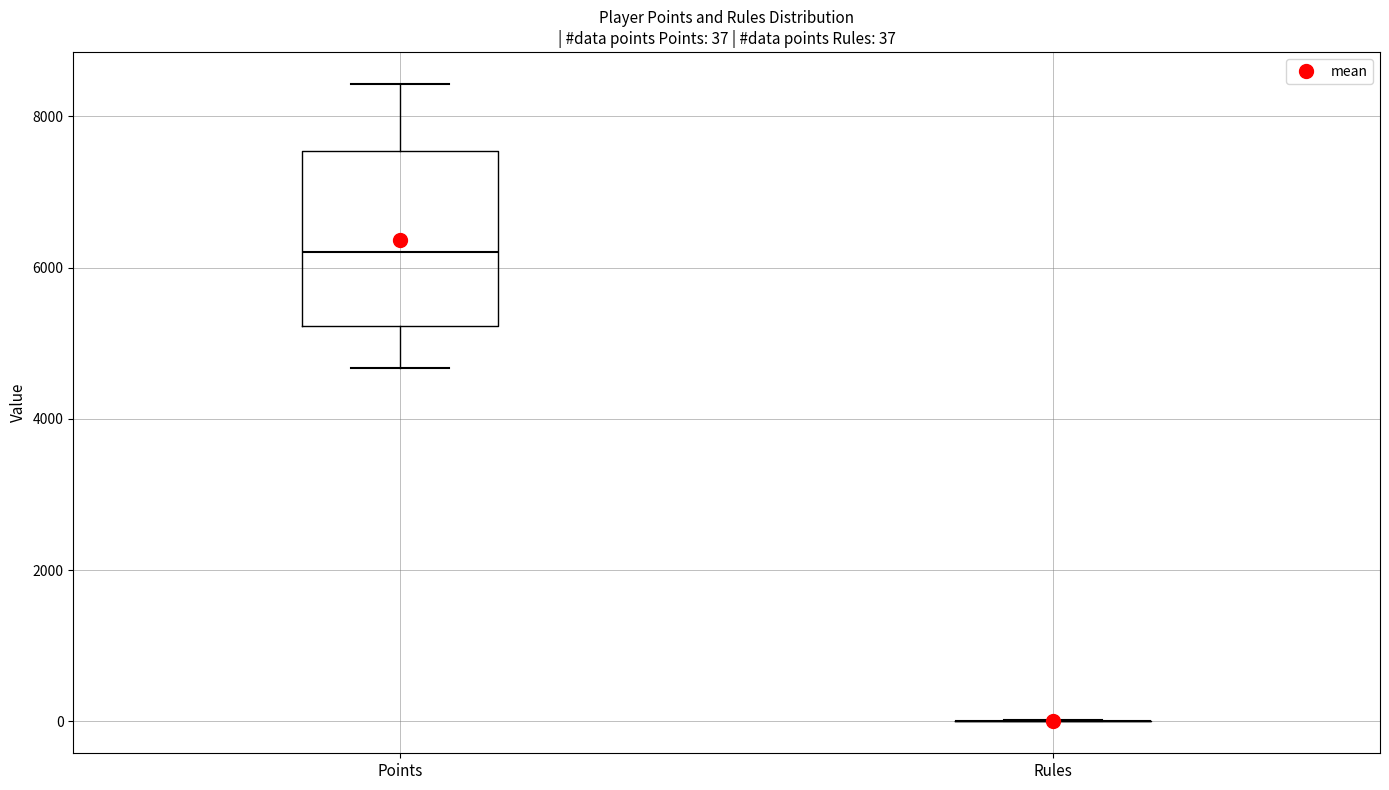

Comparing the boxes themselves (not the whiskers), which one is the tallest?

Points